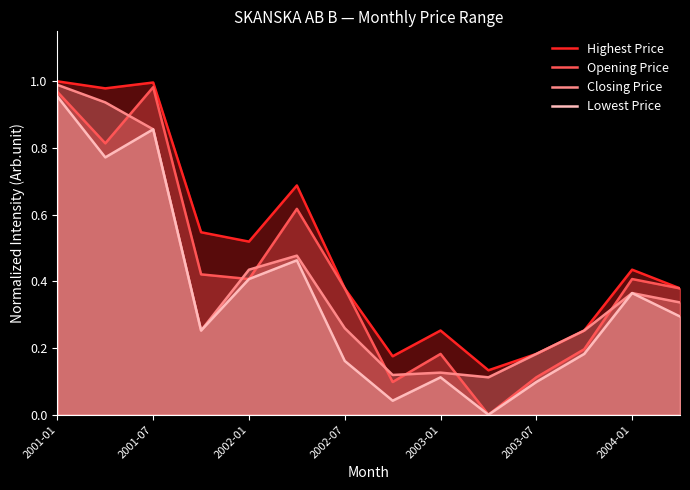

Which series has the largest range (max minus min)?

Opening Price